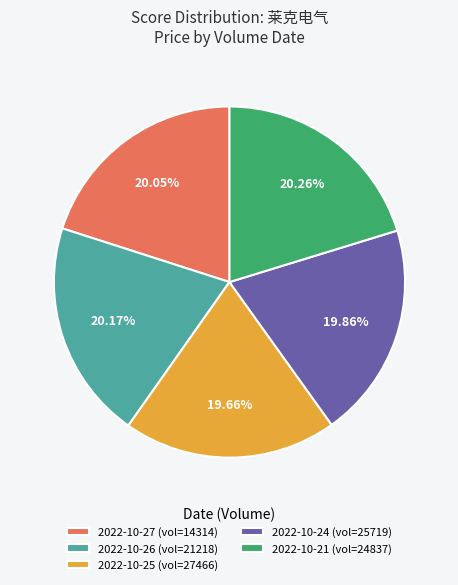

Combined, do 2022-10-25 (vol=27466) and 2022-10-26 (vol=21218) account for over 50%?

No